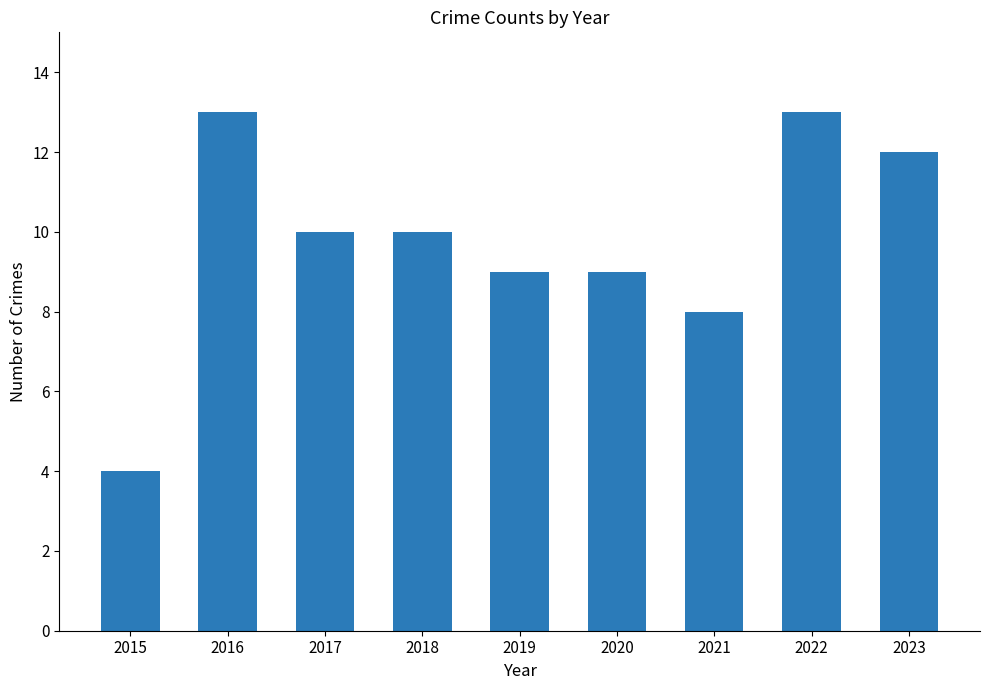

What is the ratio of the value at 2023 to the value at 2016?

0.9